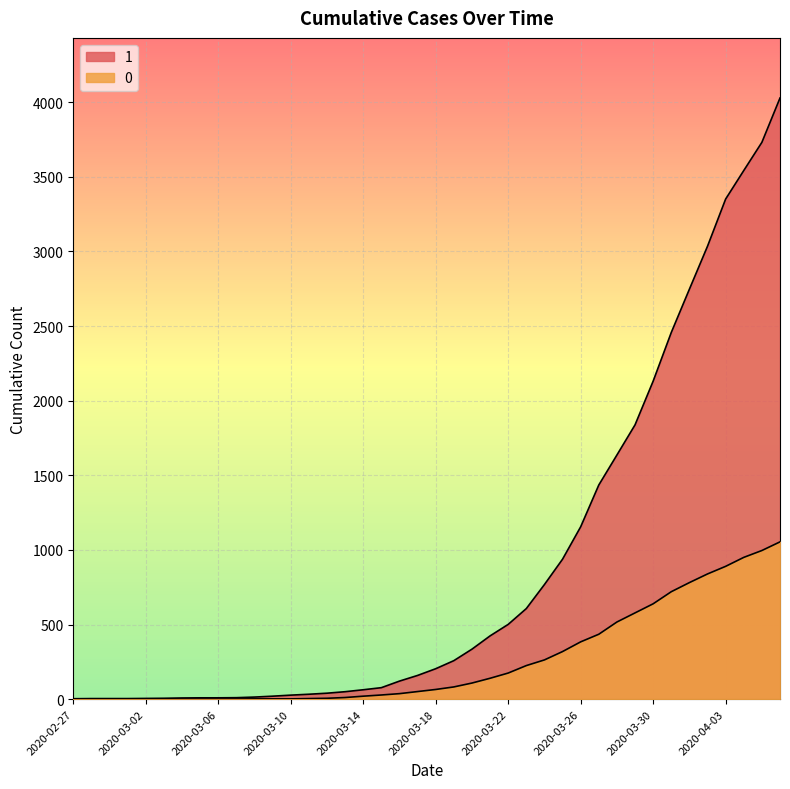

True or false: 0 and 1 intersect in this chart.

False